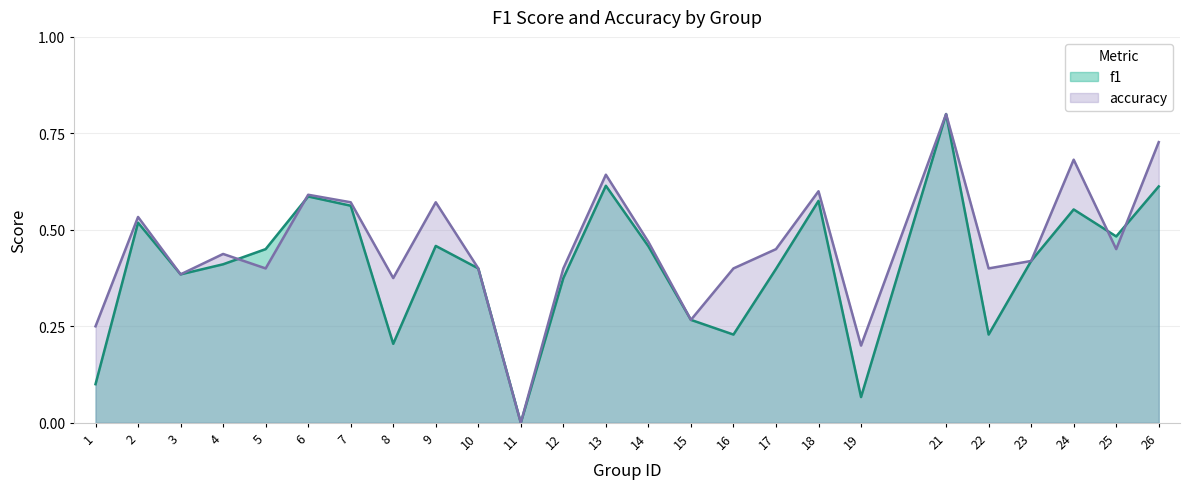

What is the sum of the accuracy values at 12 and 4?

0.8